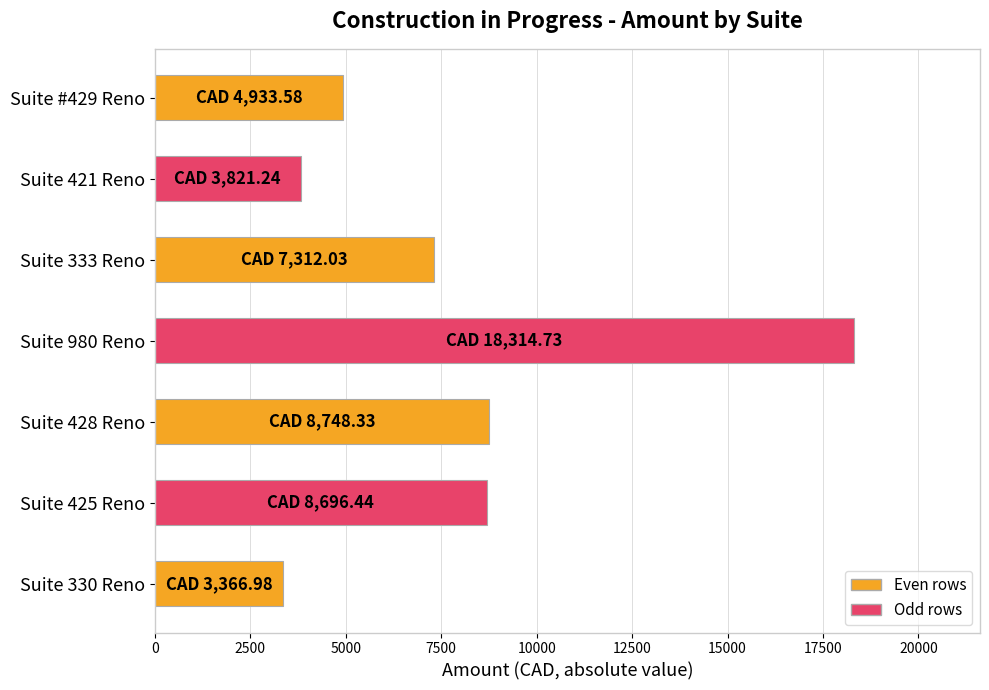

At which category does the chart reach its minimum across all series?

Suite 330 Reno